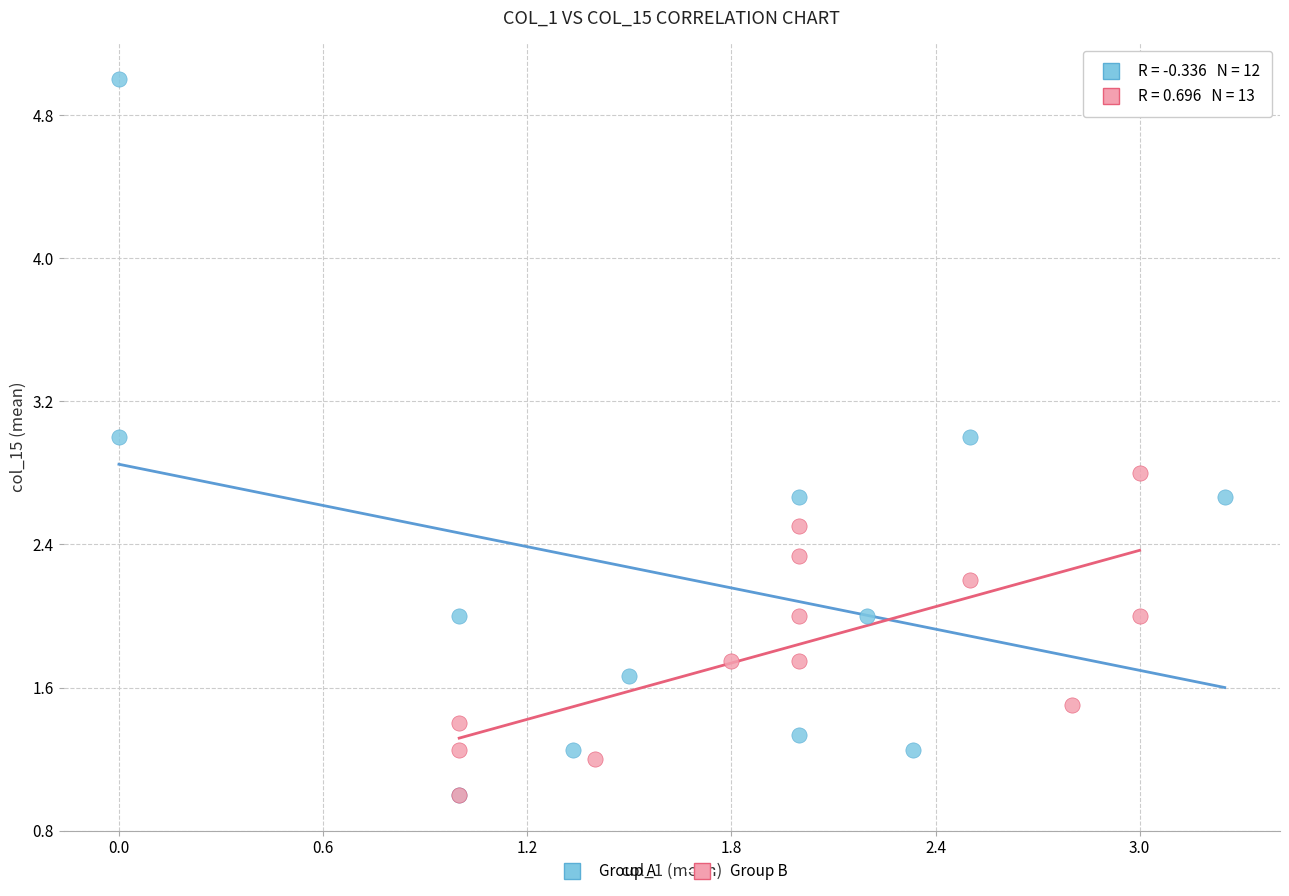

Which series has the largest Y range (max minus min)?

Group A